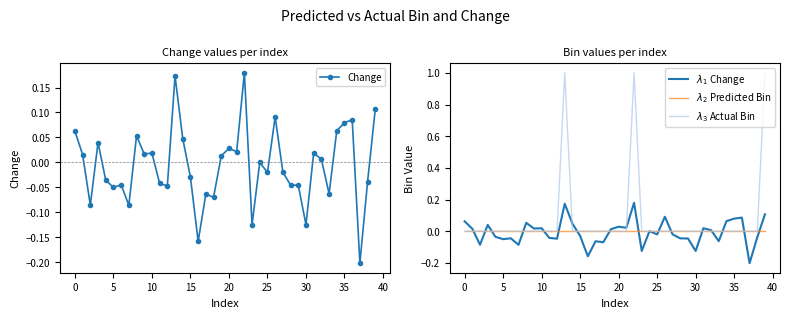

Which series has the largest total across all categories?

$\lambda_3$ Actual Bin